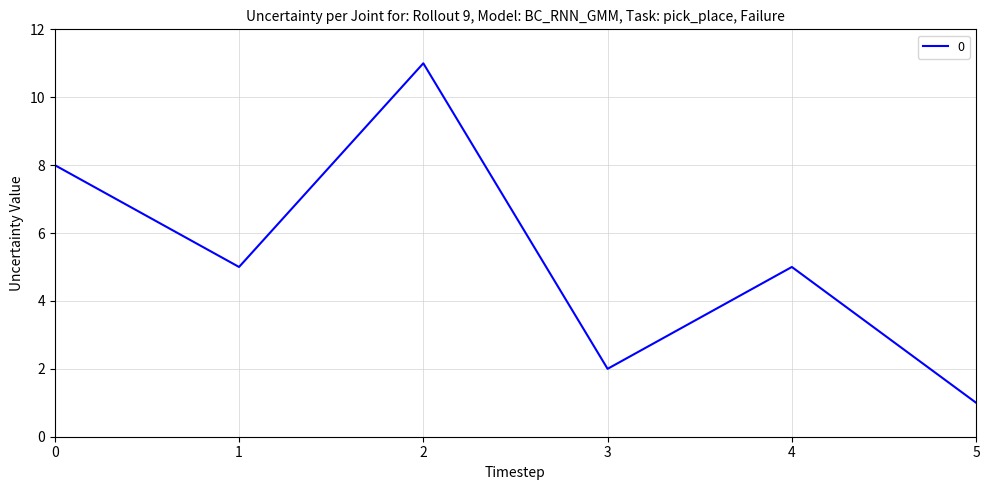

Does the chart display data point markers on the line(s)?

No